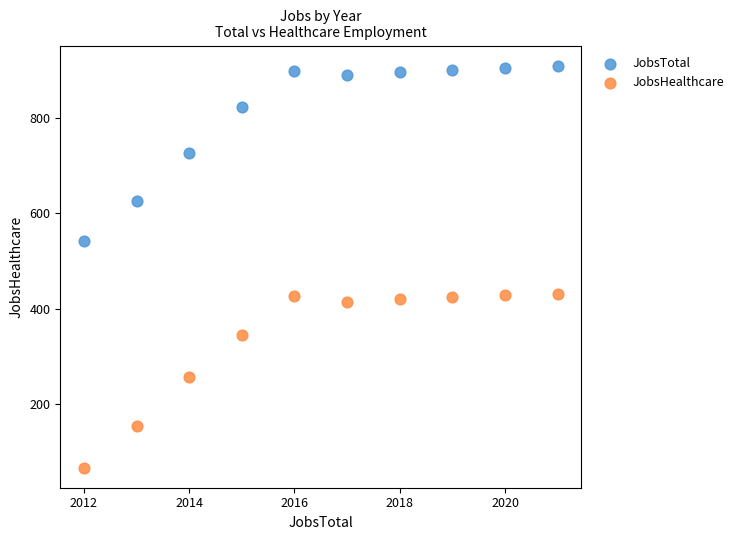

What are all the series names shown in the legend?

JobsTotal, JobsHealthcare